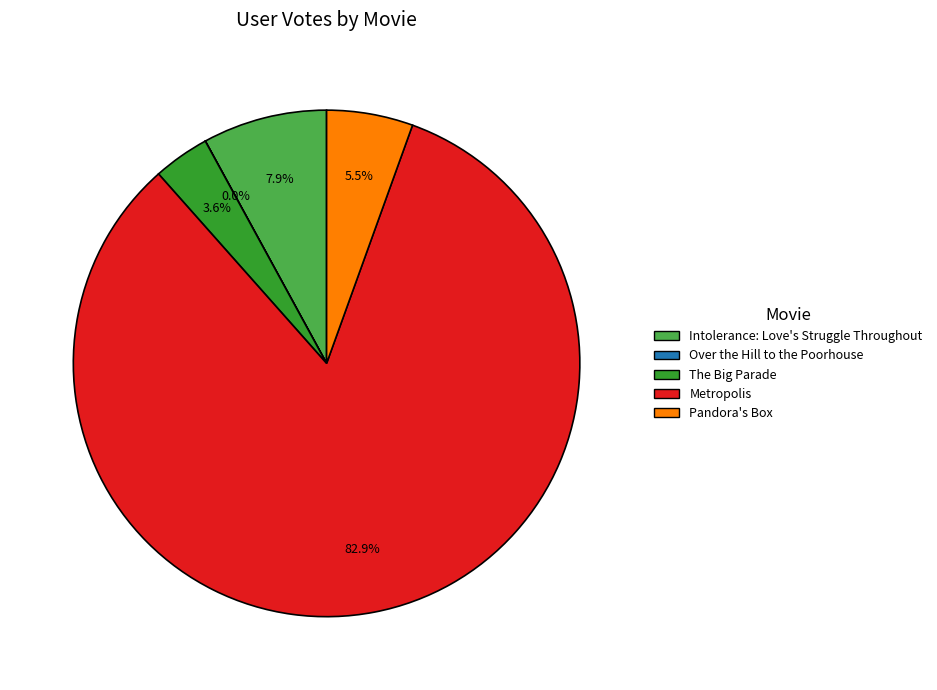

Which slice is the largest?

Metropolis